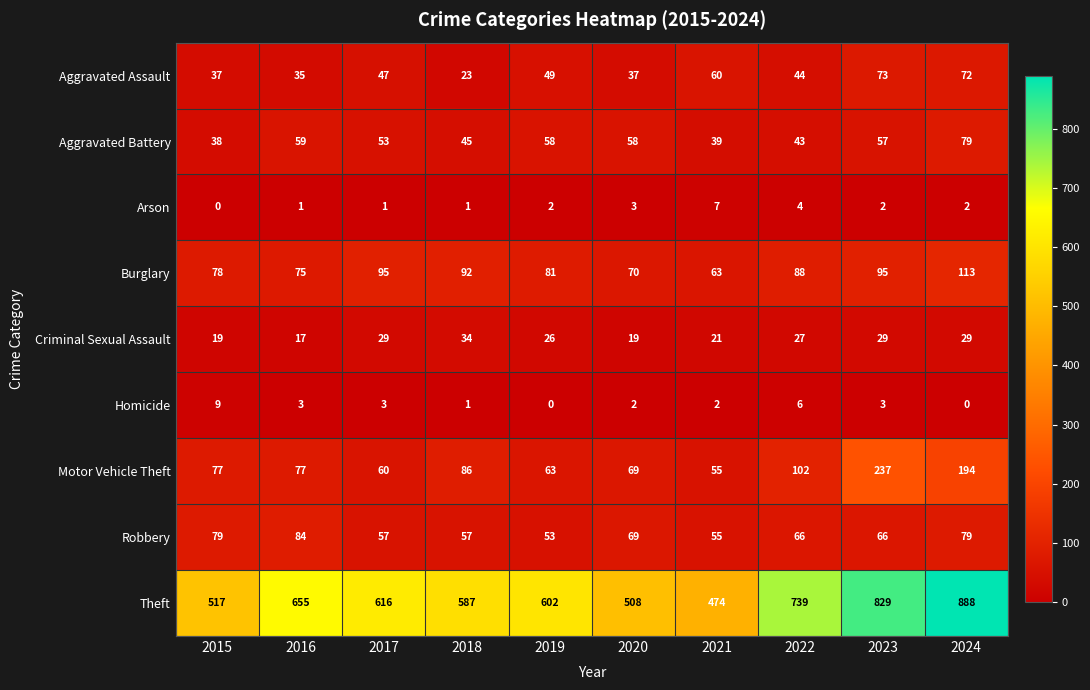

True or false: Motor Vehicle Theft has a value of 308 at 2023.

False